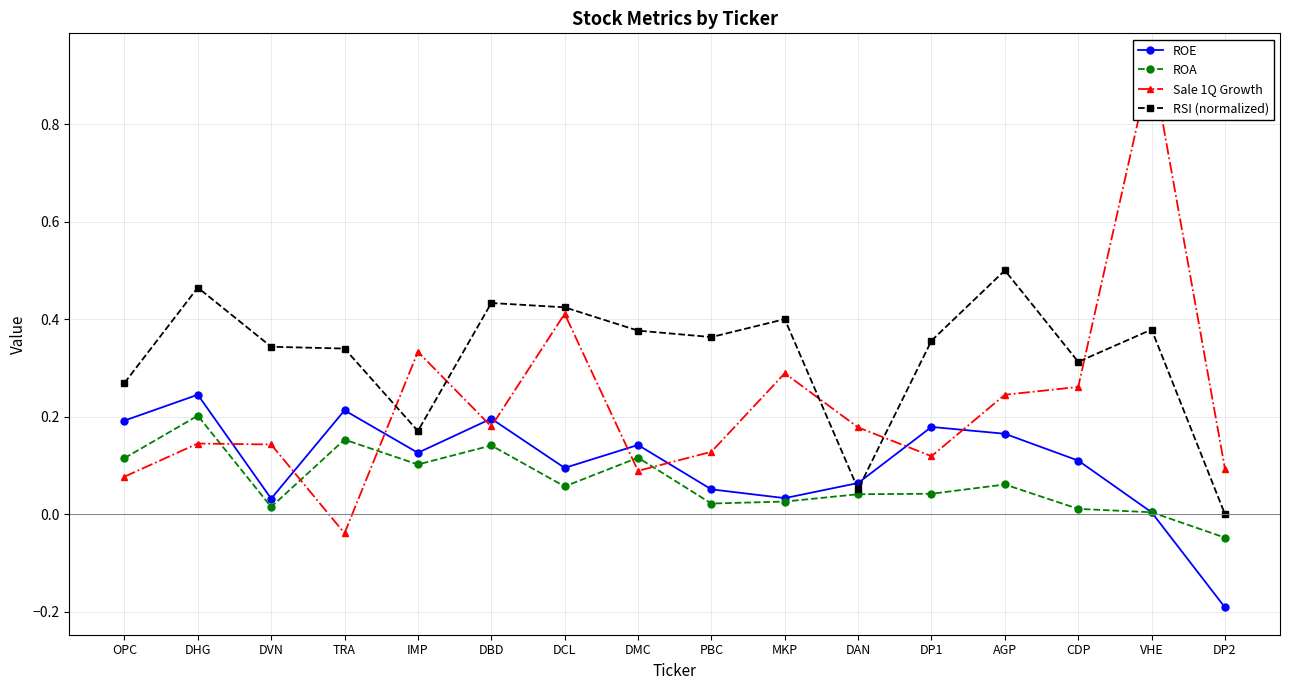

In RSI (normalized), how many points are lower than both neighbors (excluding endpoints)?

4